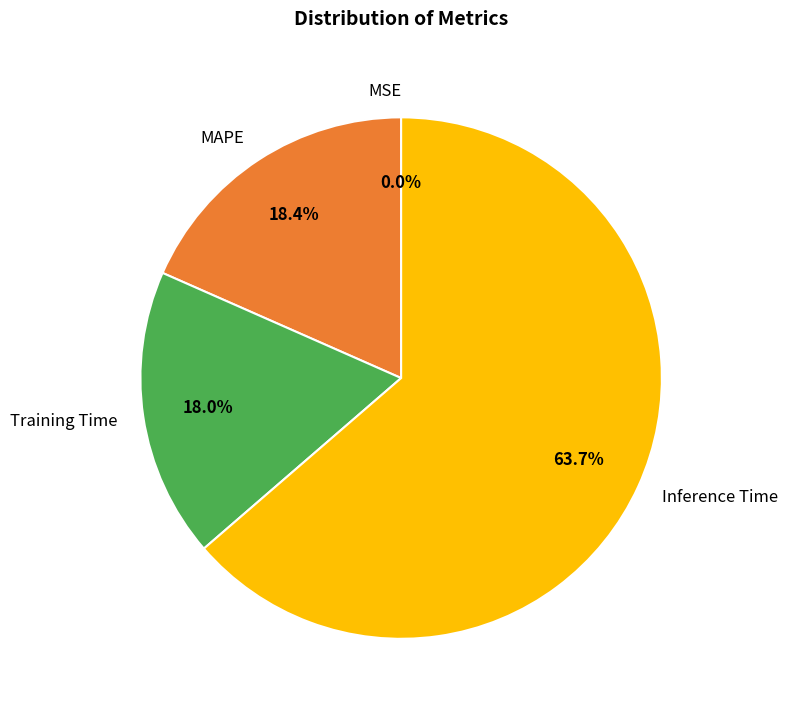

Which has a higher value, MAPE or Inference Time?

Inference Time